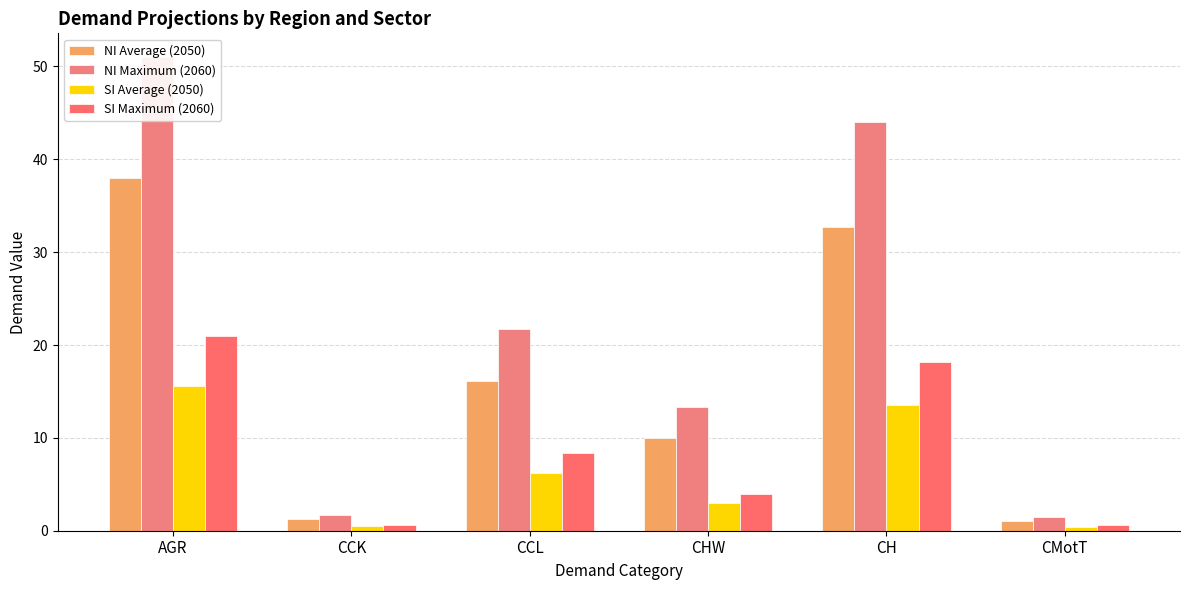

True or false: SI Average (2050) has a value of 6.2 at CCL.

True